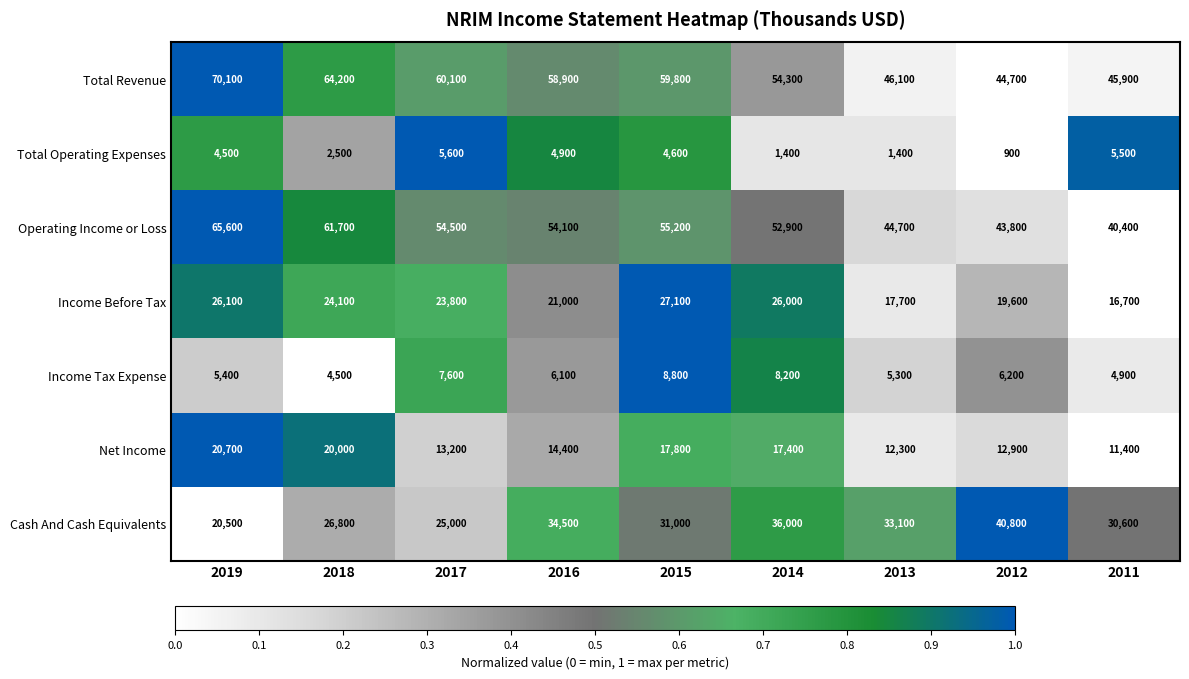

What is the total value across all series at 2011?

155400